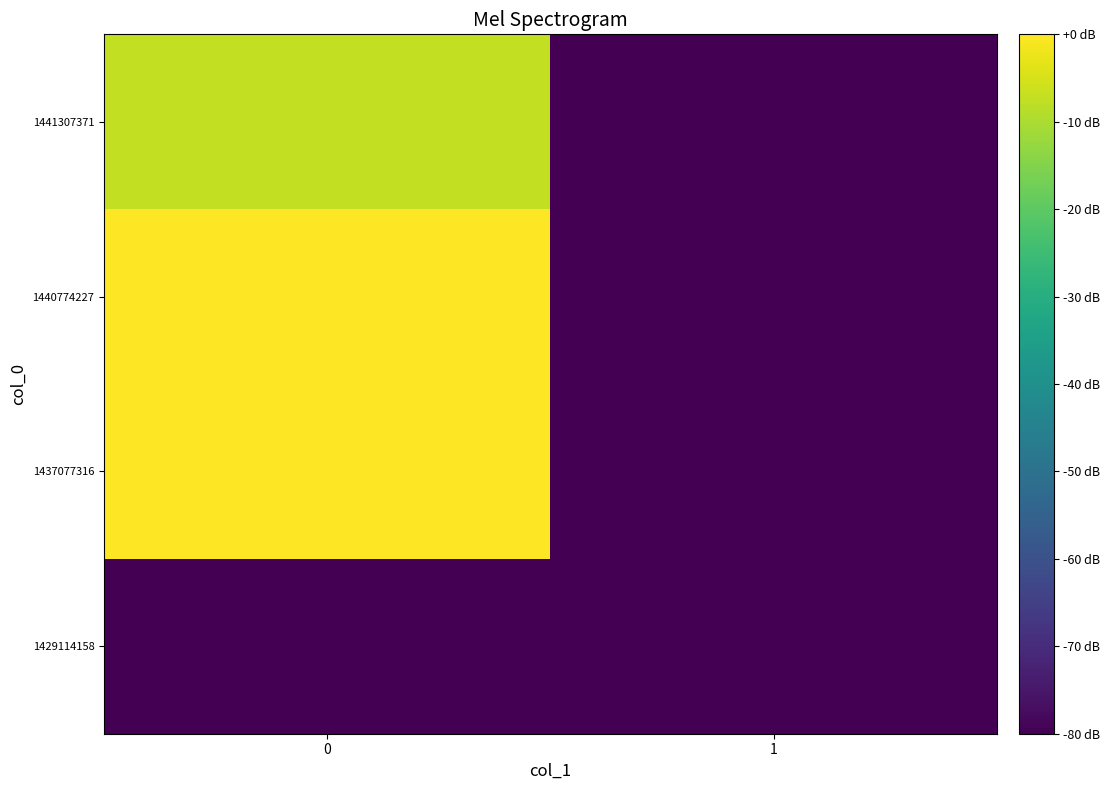

What is the maximum value shown in the chart?

11